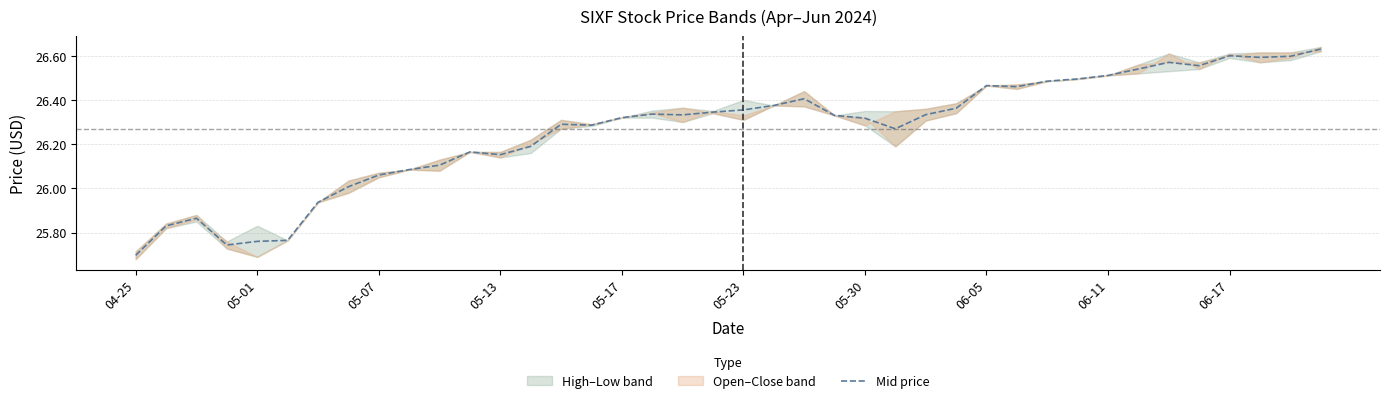

How many lines are shown in the chart?

1